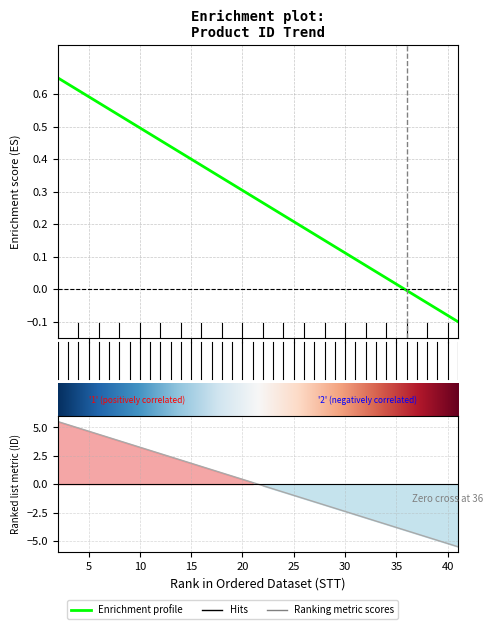

The value at 41 is -0.1. True or false?

False